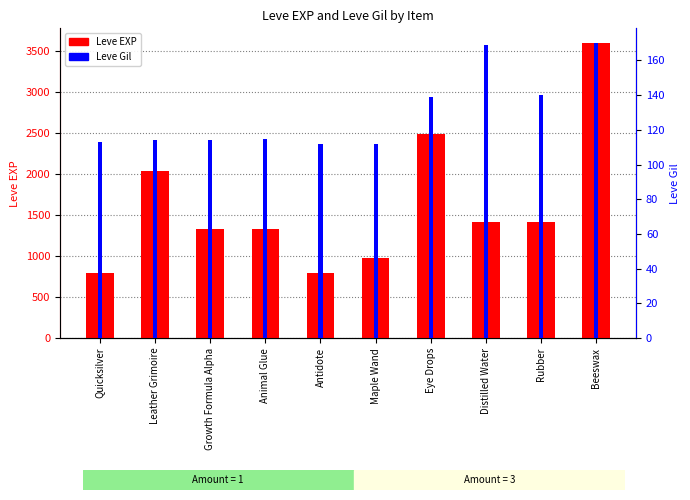

What is the label of the 1st bar from the left?

Quicksilver